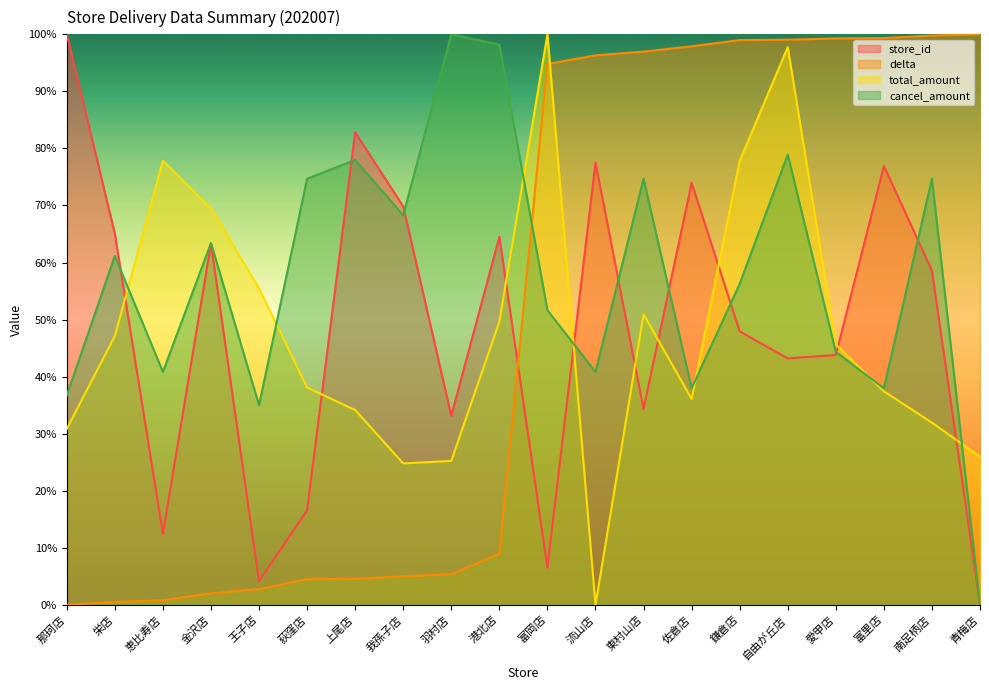

At how many categories does at least one series exceed 10?

20